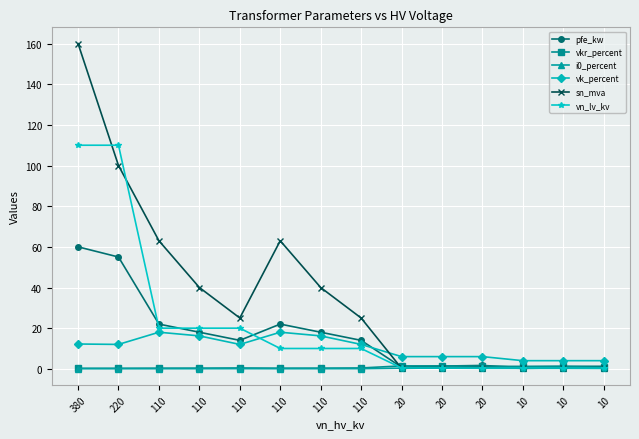

How many lines are shown in the chart?

6